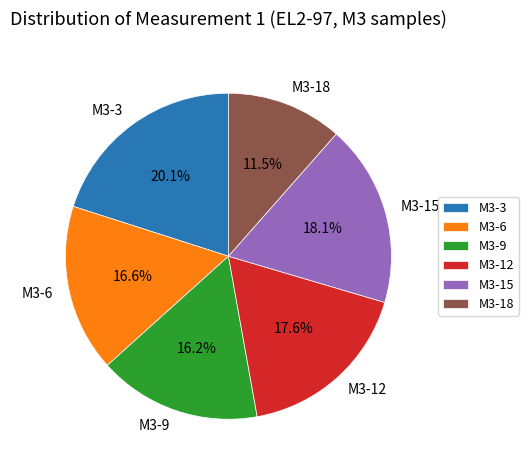

To the nearest percent, what is the difference between the M3-3 and M3-12 slice percentages?

2%